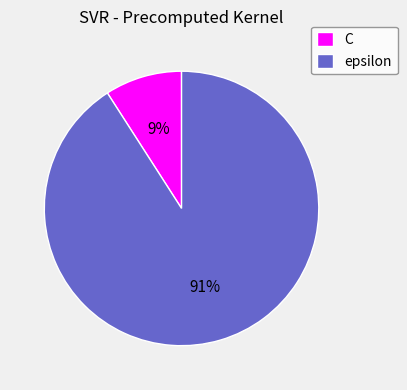

The C slice represents 21% of the pie. True or false?

False